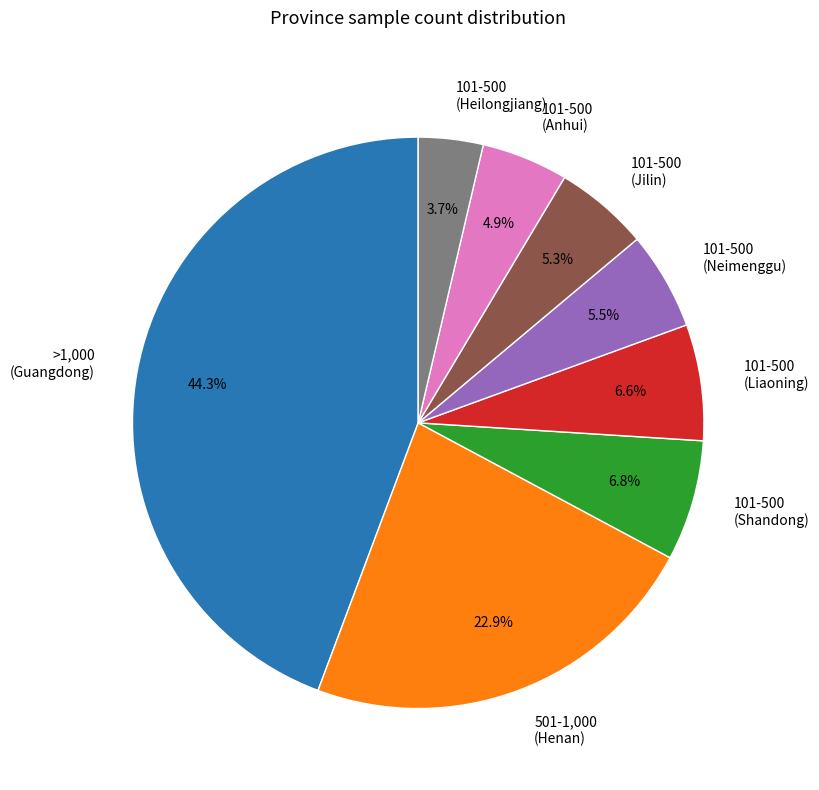

To the nearest percent, what portion does 101-500 (Shandong) represent?

7%